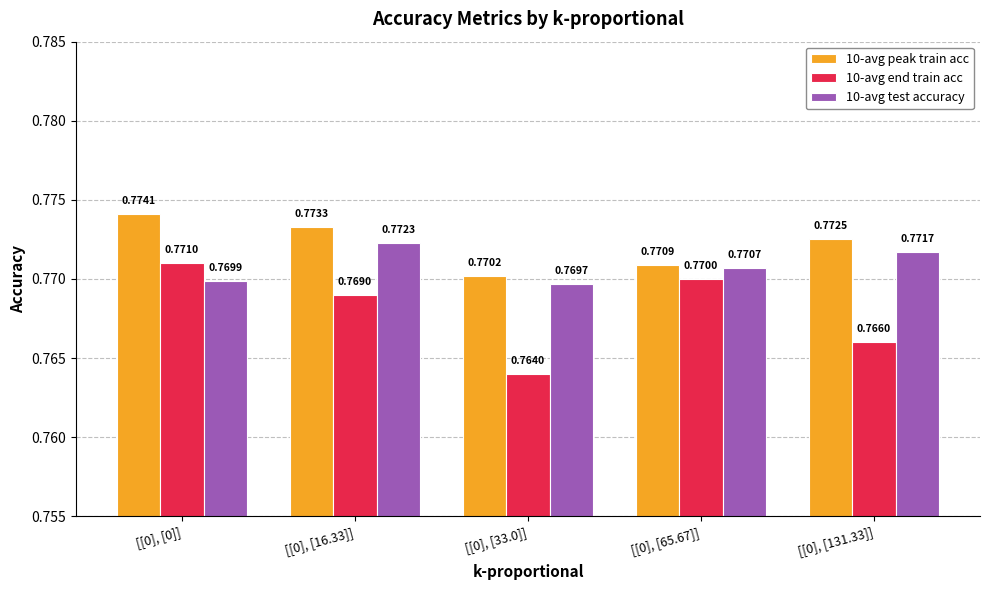

At [[0], [131.33]], list the series in order from smallest to largest.

10-avg end train acc, 10-avg test accuracy, 10-avg peak train acc